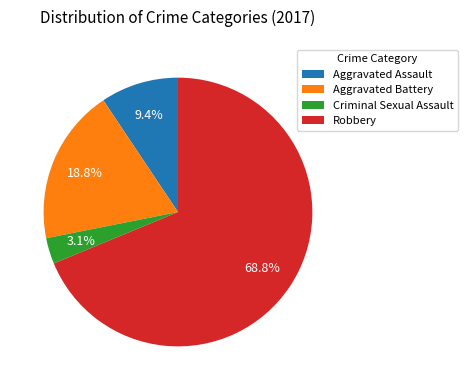

Is it true that Aggravated Assault is 23% of the pie?

False